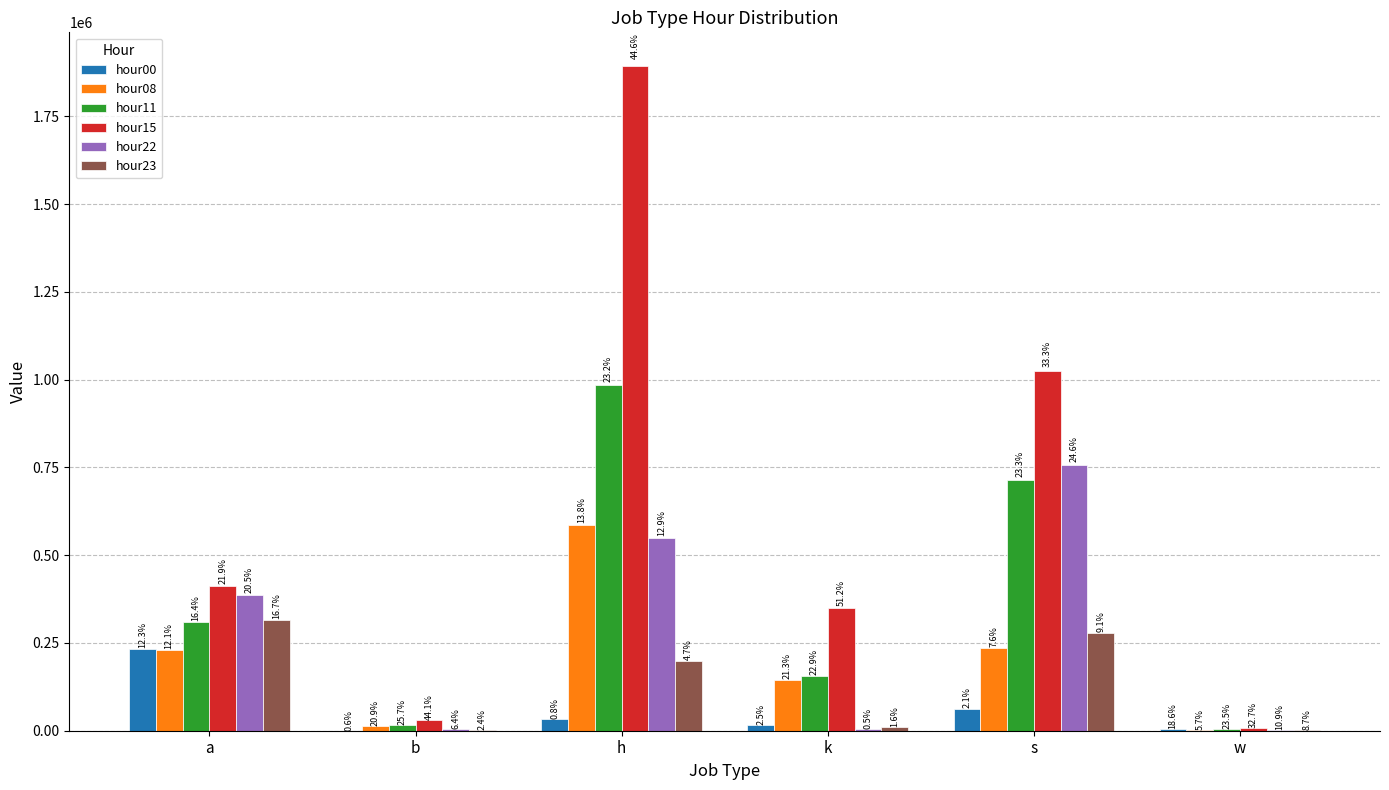

What is the difference between the hour11 values at h and a?

673592